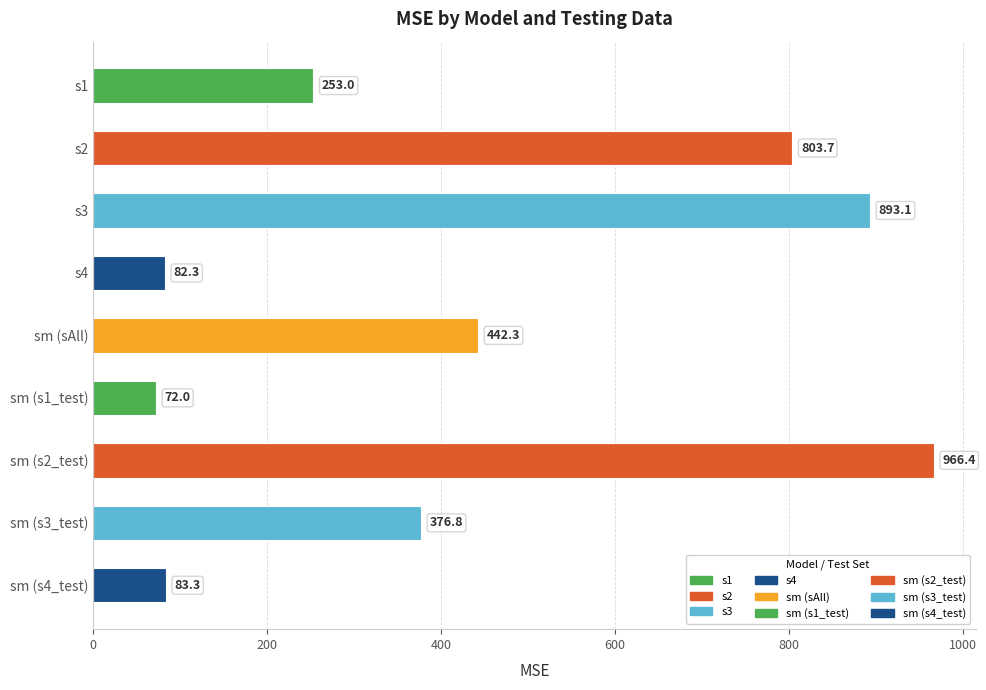

Rank the categories by value from highest to lowest.

sm (s2_test), s3, s2, sm (sAll), sm (s3_test), s1, sm (s4_test), s4, sm (s1_test)